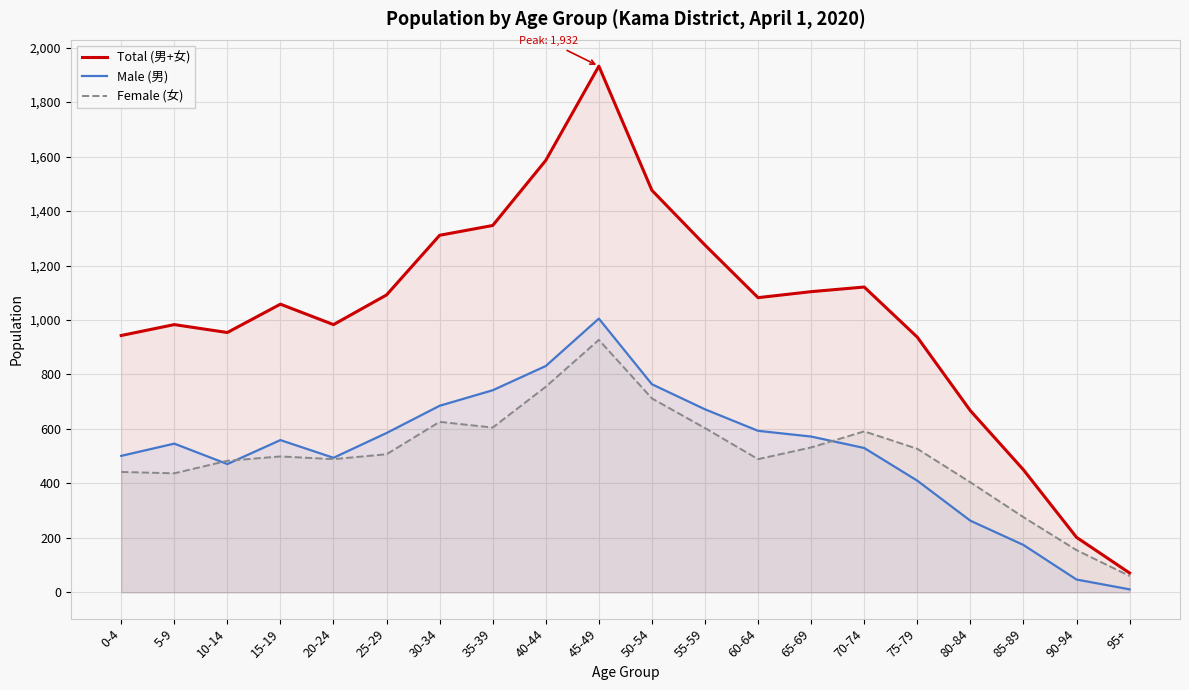

What is the difference between the maximum and minimum values in the Female (女) series?

867